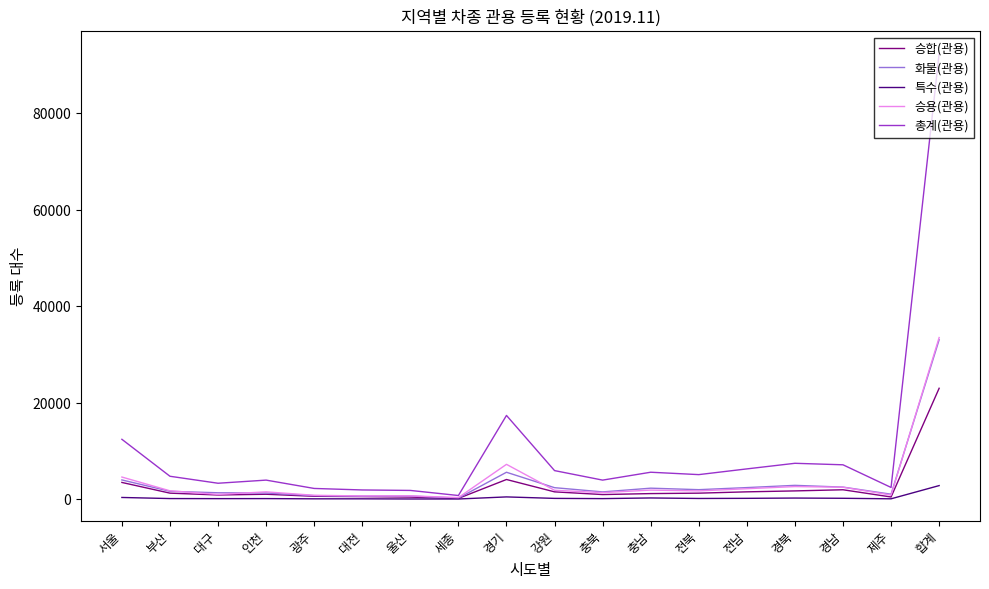

The value of 승합(관용) at 합계 is 32604. True or false?

False